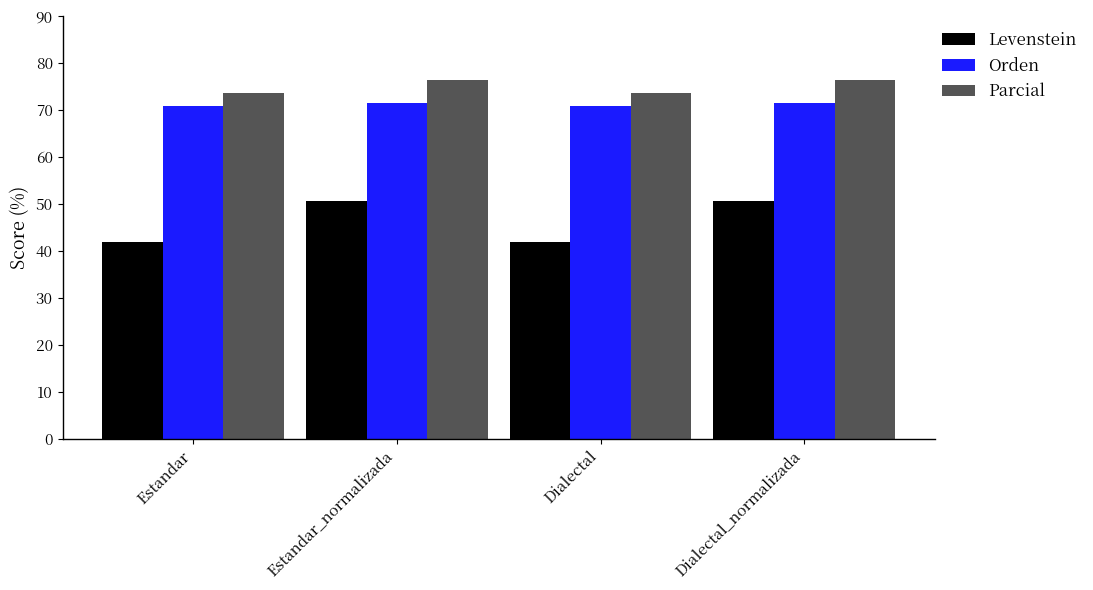

True or false: Orden has a value of 102.9 at Estandar_normalizada.

False